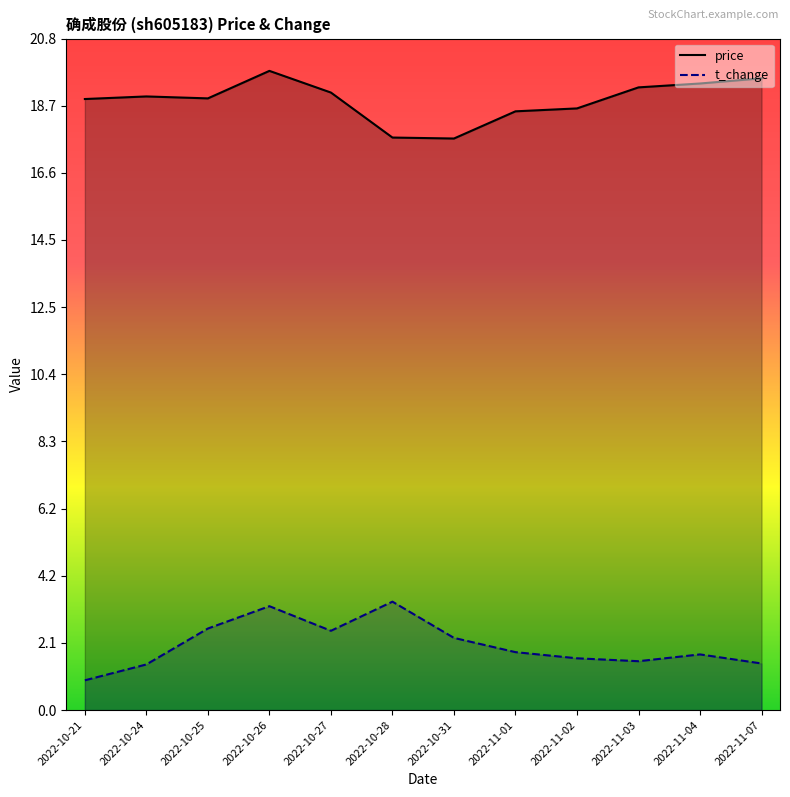

Is it true that t_change equals 1.4 at 2022-10-24?

True